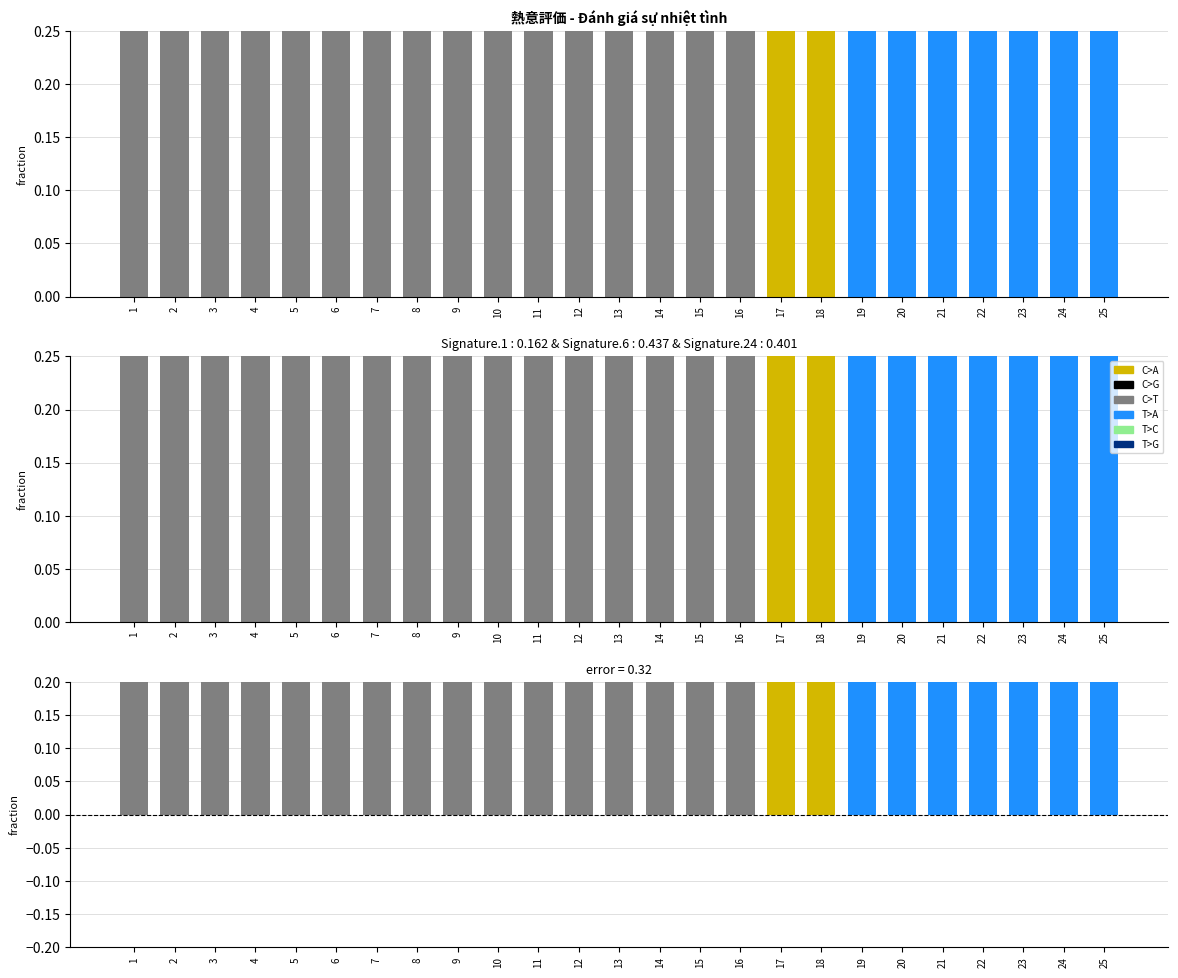

Are the bars horizontal?

No